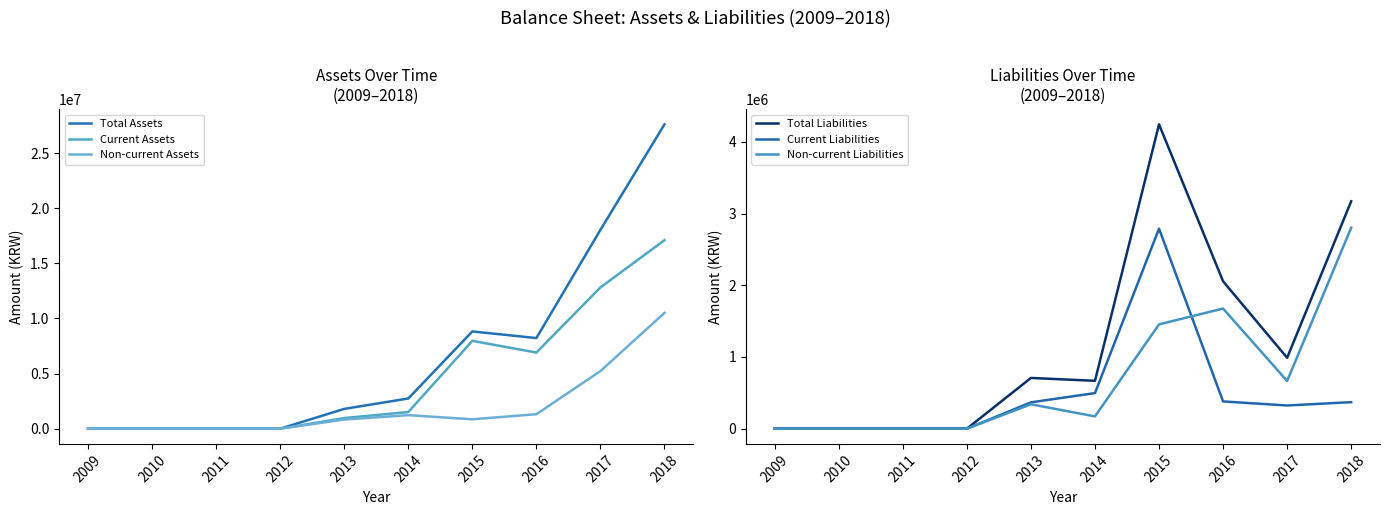

The Total Liabilities series shows 3171370 at 2018. True or false?

True